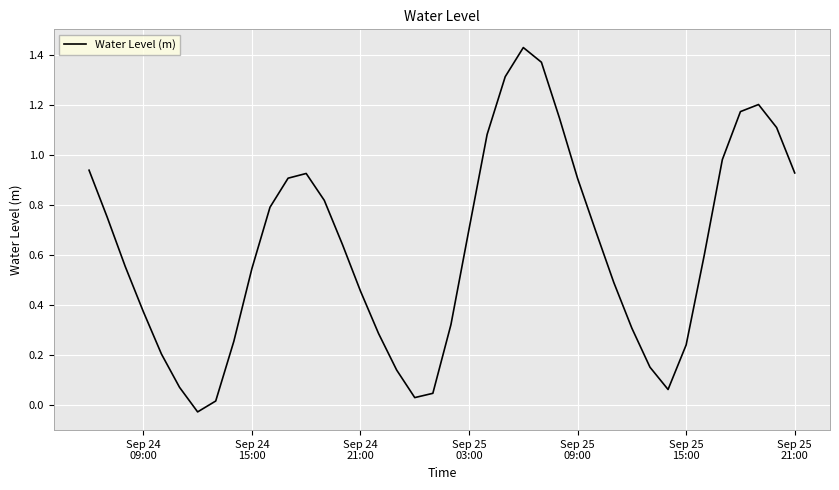

What is the difference between the maximum and minimum values?

1.5